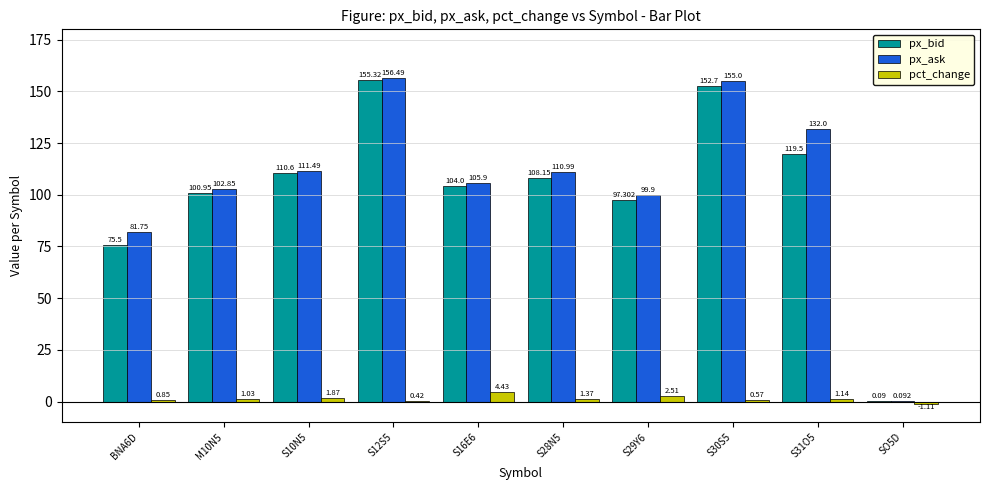

What are all the series names shown in the legend?

px_bid, px_ask, pct_change